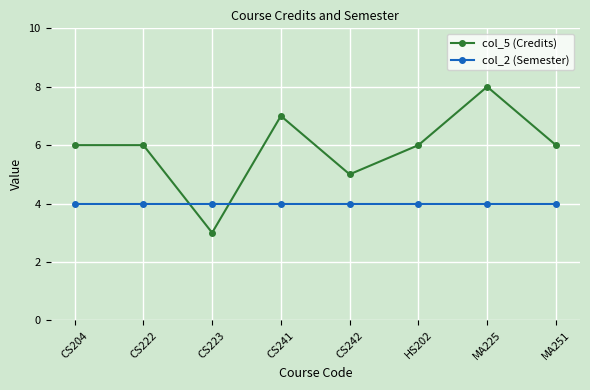

Between CS242 and MA225, which series saw the biggest shift?

col_5 (Credits)